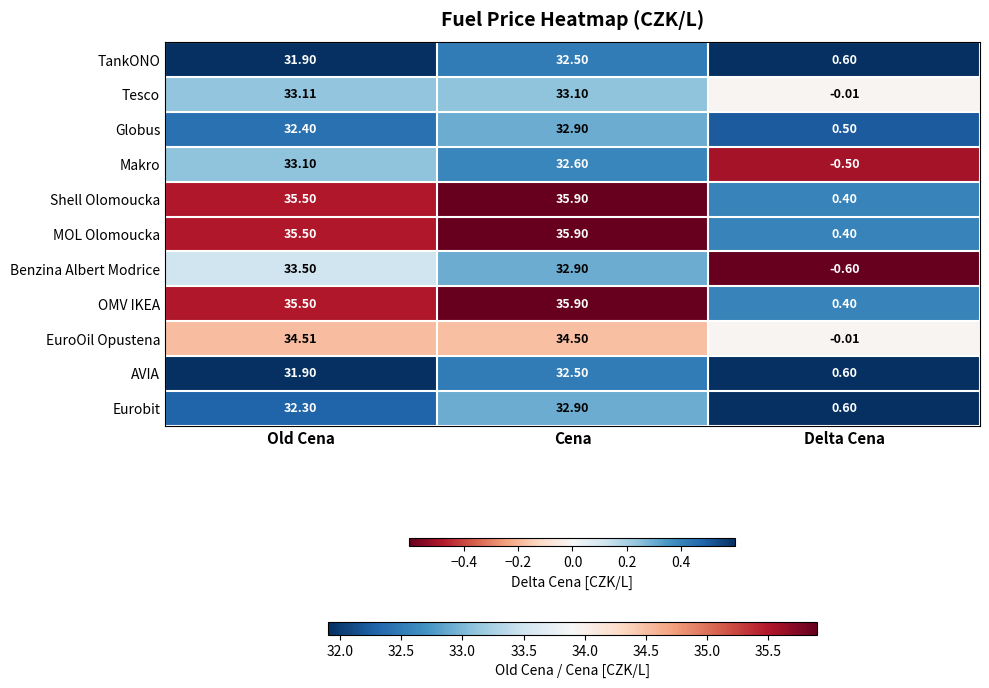

How many series are shown in this chart?

11